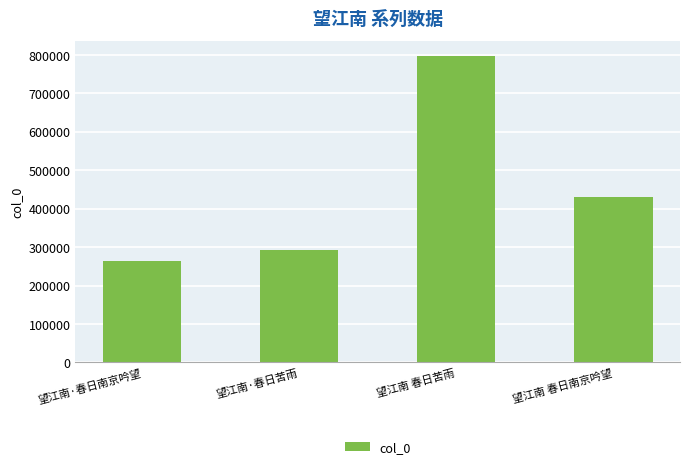

Reading left to right, transcribe all the data shown in this chart.

望江南·春日南京吟望=264998	望江南·春日苦雨=293645	望江南 春日苦雨=796538	望江南 春日南京吟望=431361